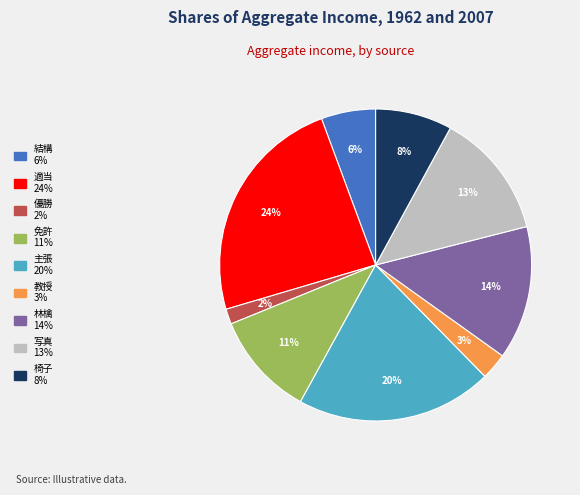

True or false: 椅子 accounts for 15% of the total.

False